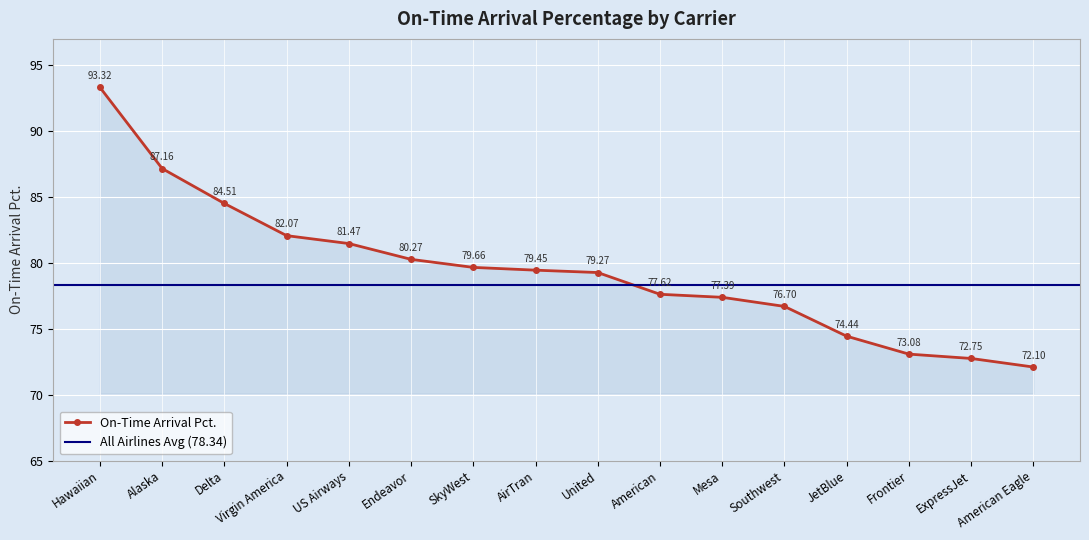

What is the sum of the values at Southwest and US Airways?

158.2